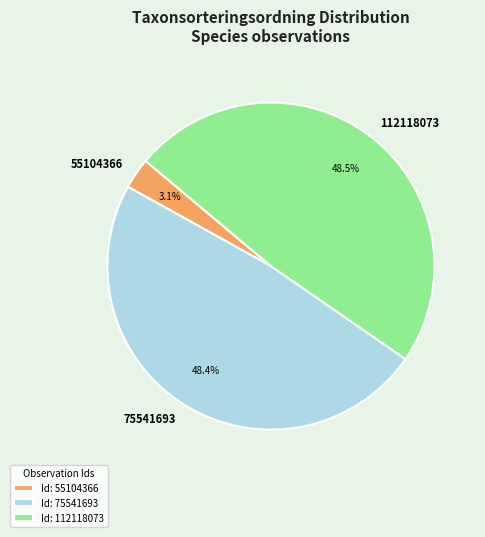

Which category has the smallest portion of the pie?

55104366